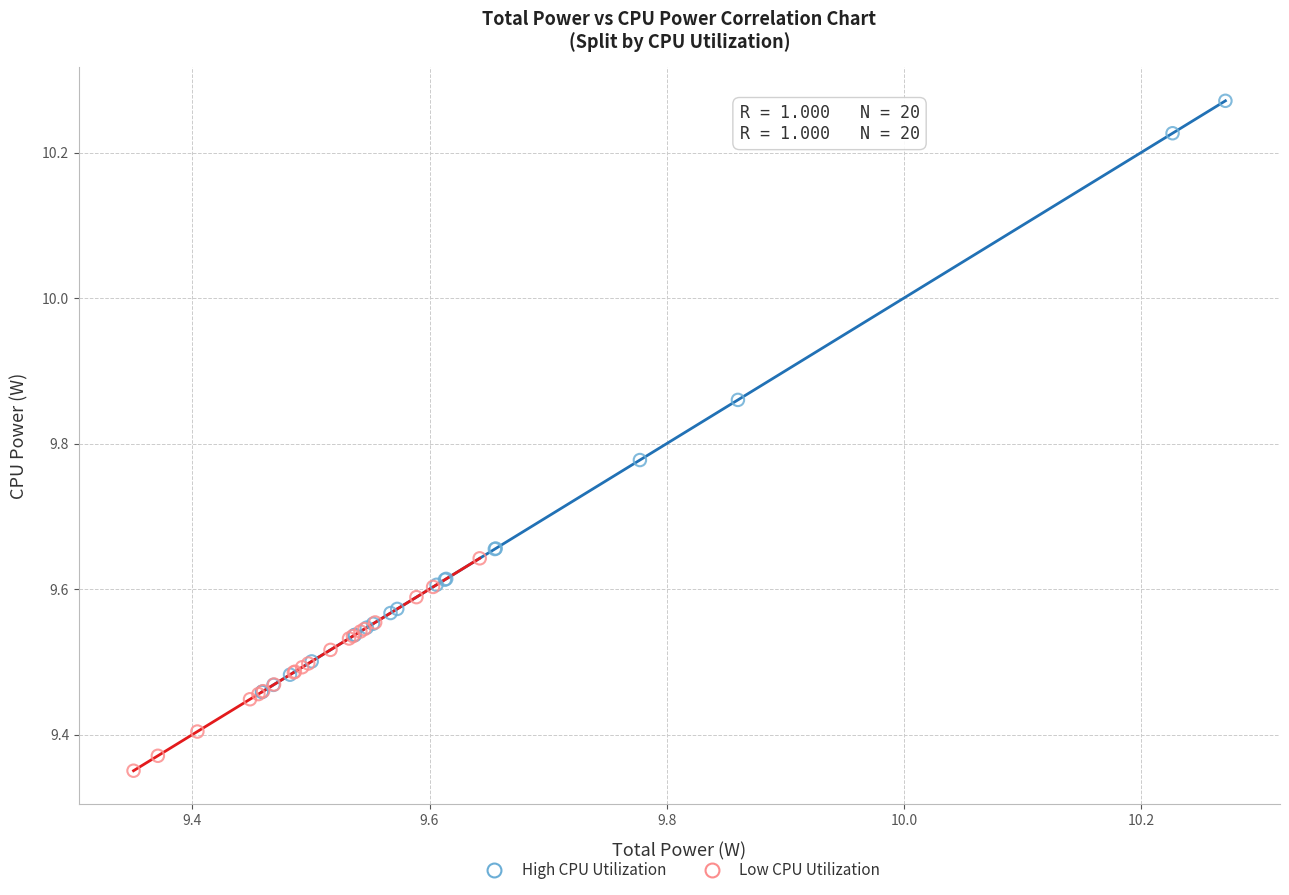

Which series contains the lowest Y value?

Low CPU Utilization